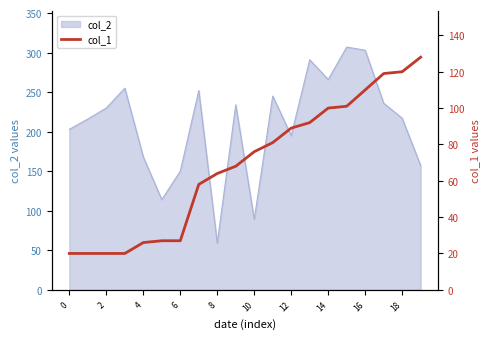

What is the label of the 10th point from the right?

10